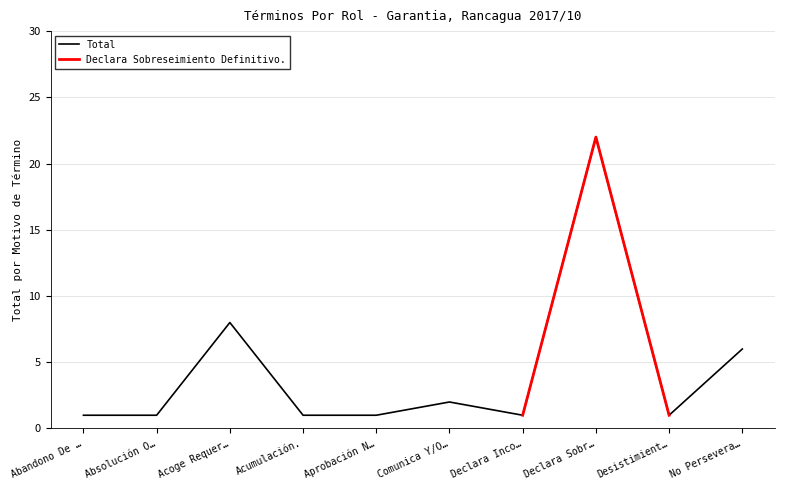

Is it true that Total equals 1 at Abandono De …?

True